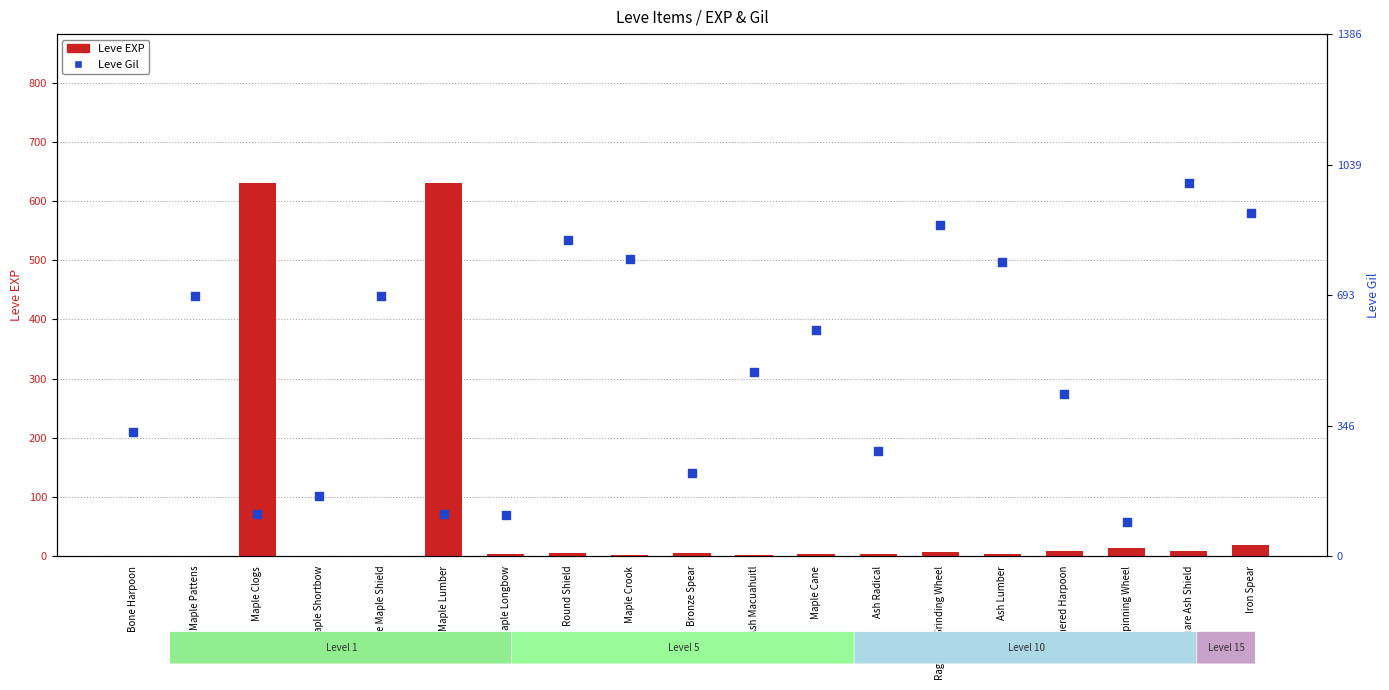

Which series has the largest total across all categories?

Leve Gil